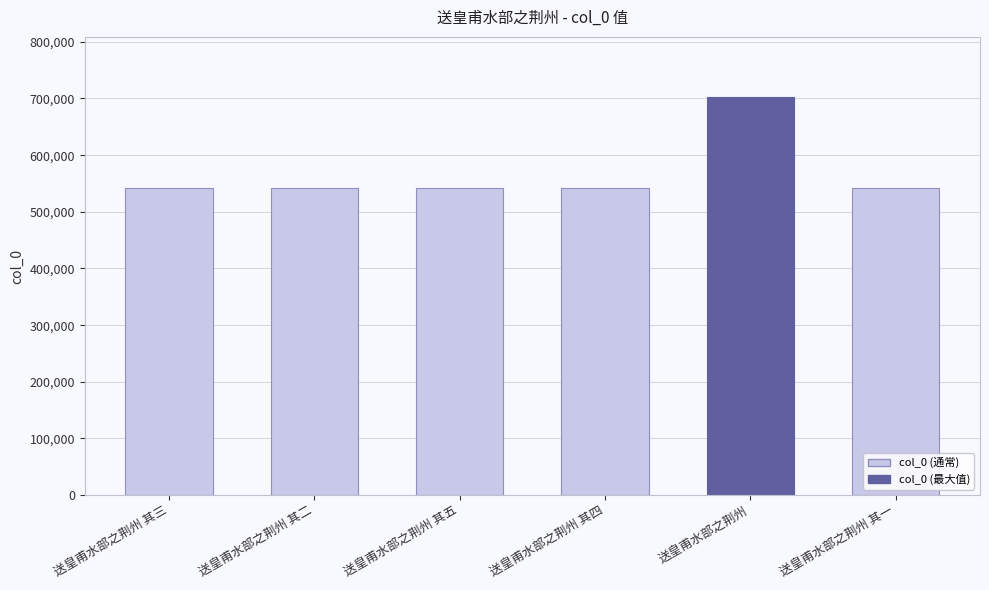

At which label does the data first exceed 542807?

送皇甫水部之荆州 其五